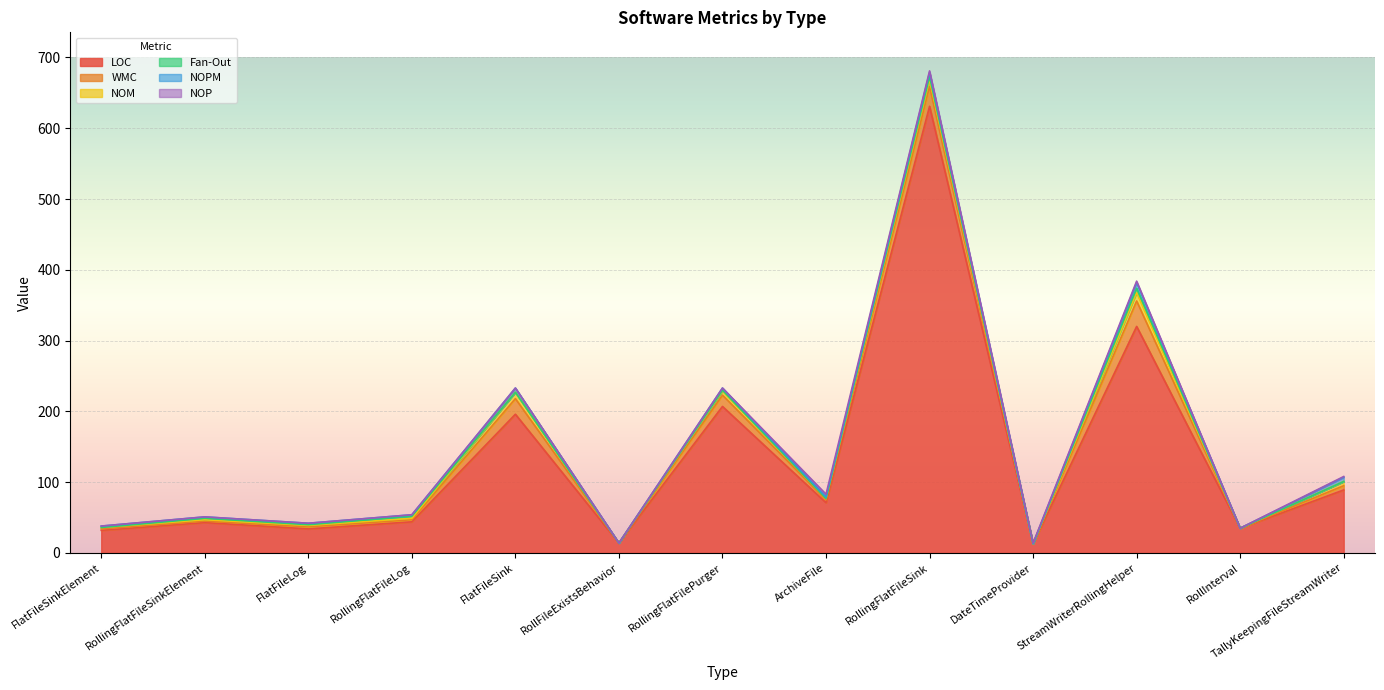

What is the difference between the highest and lowest values at RollInterval?

35